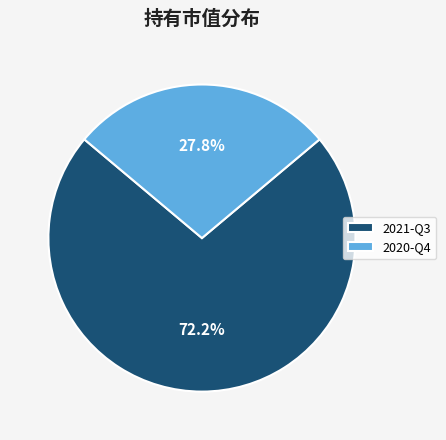

Is 2020-Q4 the majority of the pie?

No